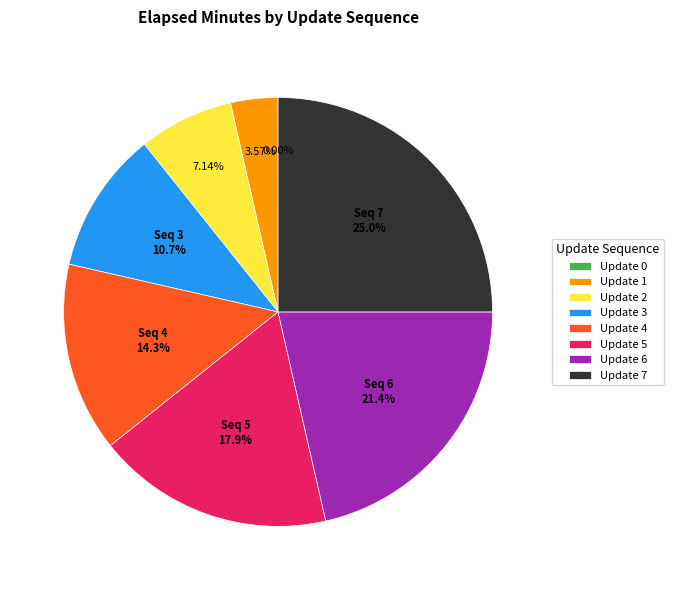

Which has a higher value, 1 or 6?

6